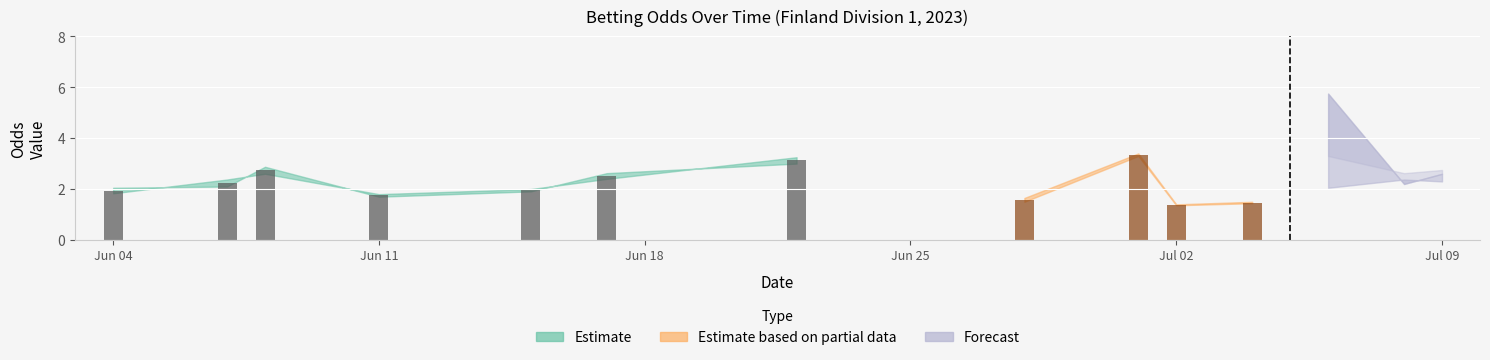

Are the bars grouped side by side (vs. stacked)?

Yes